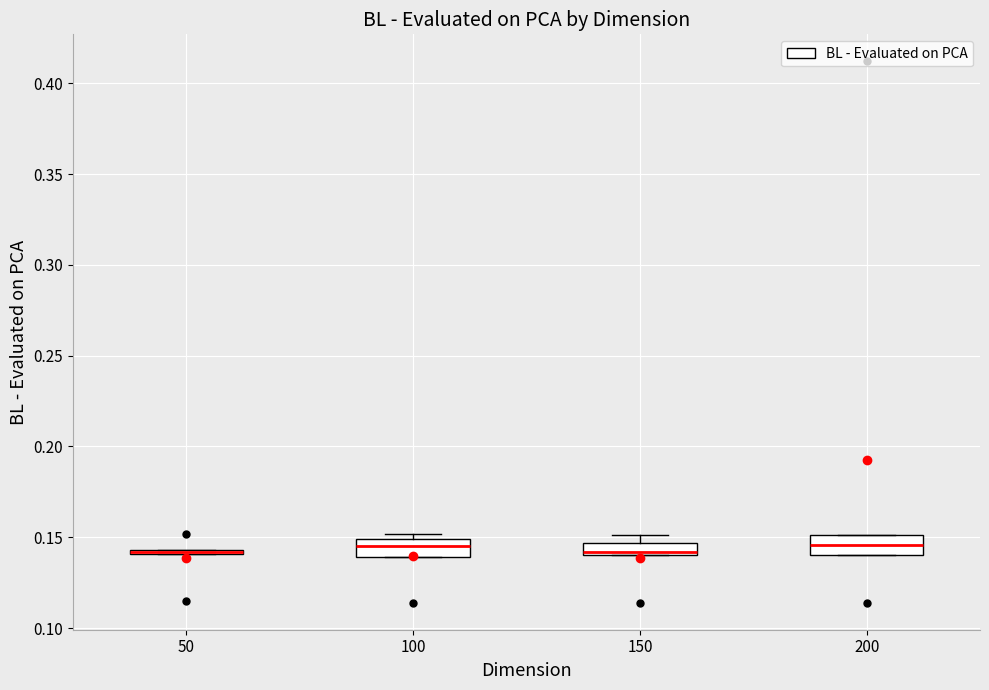

Where is the upper edge of the box at x = 200 on the y-axis? The values are not printed on the chart, so give them approximately, as read against the axis.

0.150